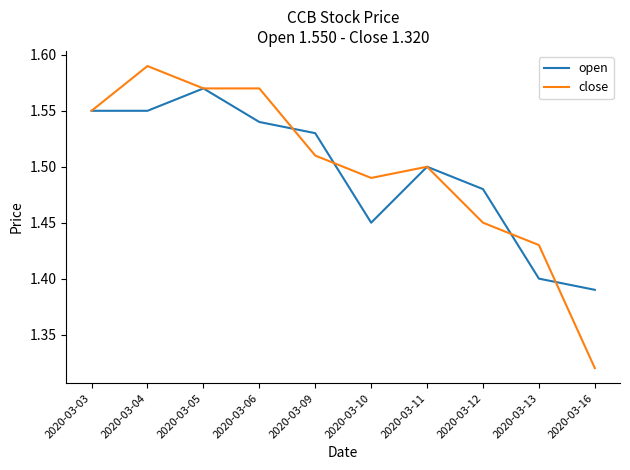

Which category has the lowest value in the close series?

2020-03-16